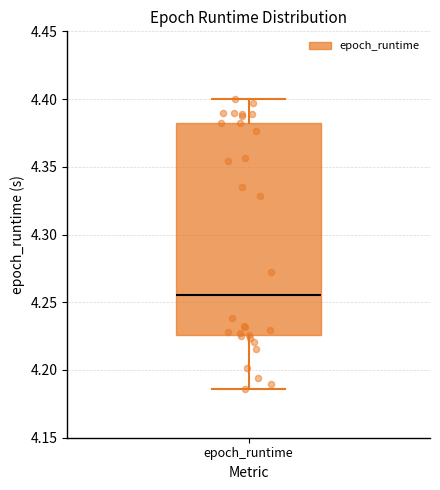

Transcribe this box plot: give where the median line is, the range the box spans, and where the two whiskers end, as read against the y-axis. The values are not printed on the chart, so give them approximately, as read against the axis.

median 4.255, box 4.225 to 4.380, whiskers 4.185 to 4.400